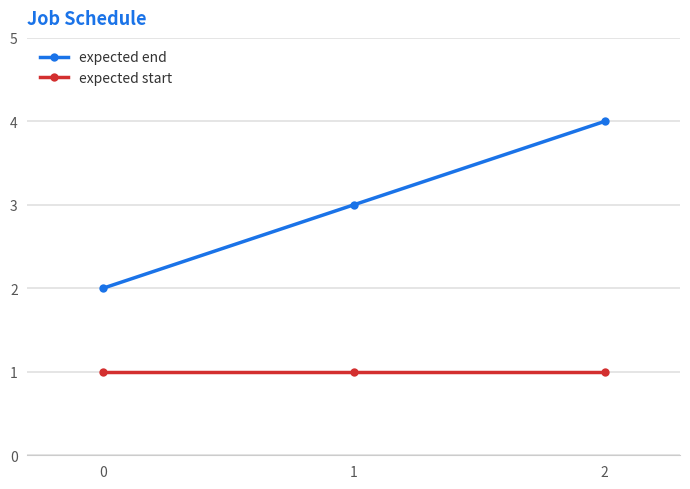

What is the sum of all expected end values?

9